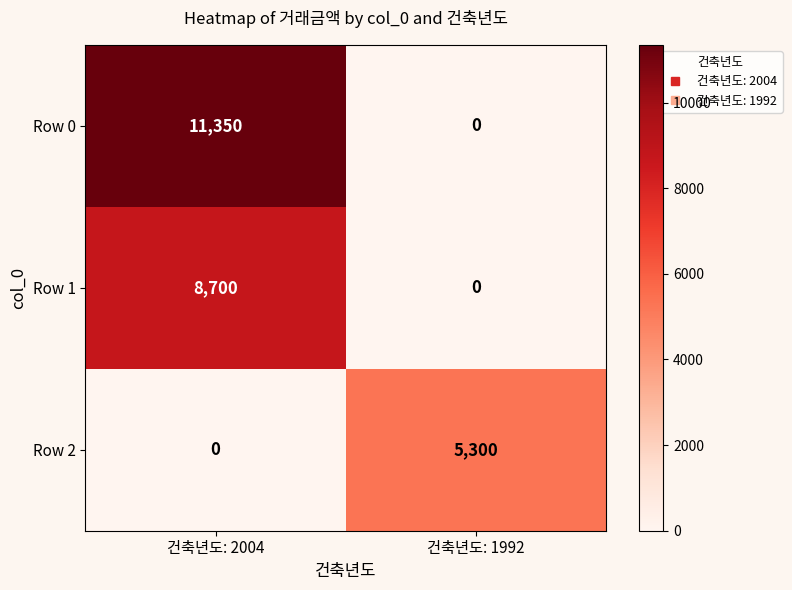

List the series in order of their overall mean, highest first.

Row 0, Row 1, Row 2